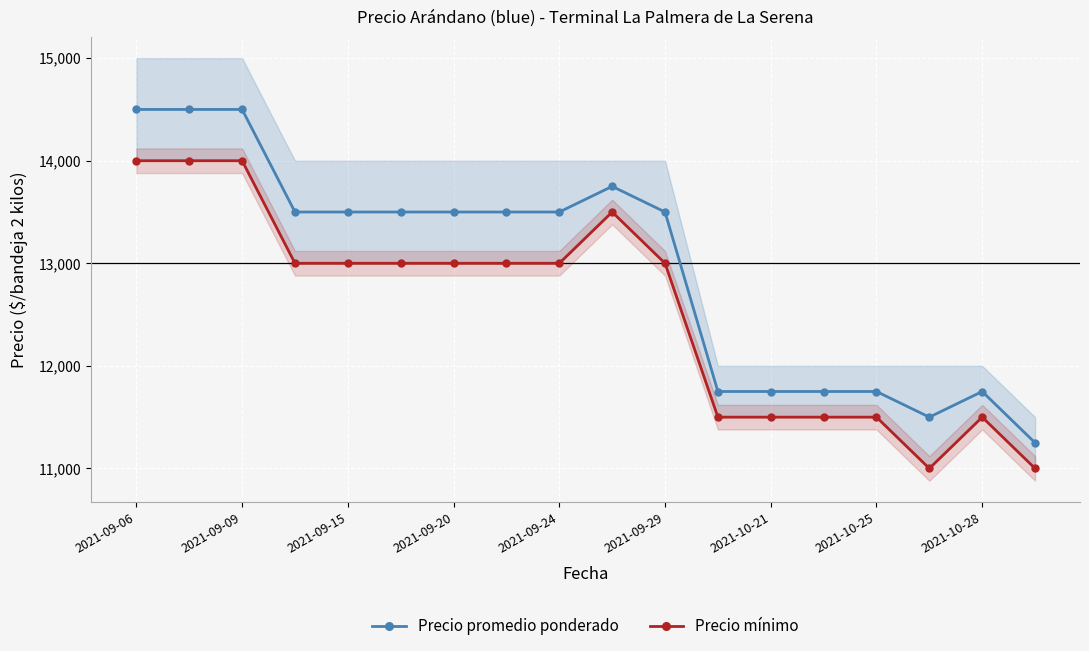

At which category does the chart reach its peak across all series?

2021-09-06